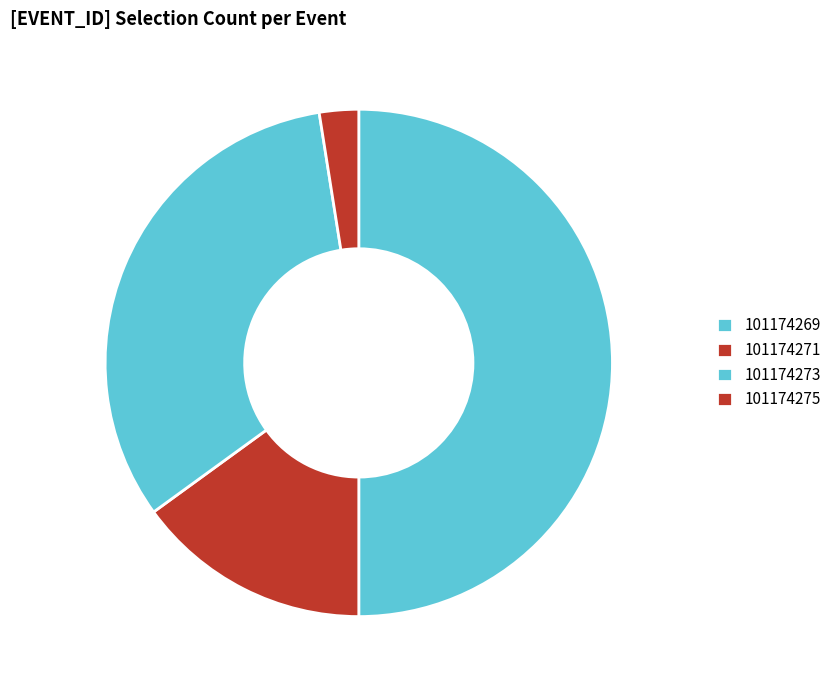

What is the largest slice in the pie chart?

101174269